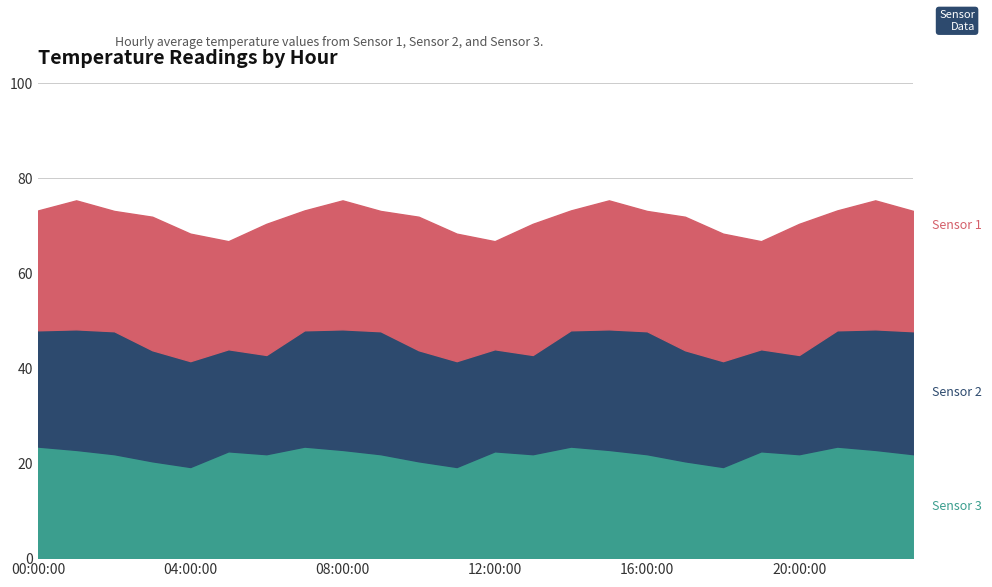

Reading left to right, list all the values displayed in this chart.

Sensor 1: 25.2	27.2	25.3	28.1	26.9	22.8	27.6	25.2	27.2	25.3	28.1	26.9	22.8	27.6	25.2	27.2	25.3	28.1	26.9	22.8	27.6	25.2	27.2	25.3
Sensor 2: 24.5	25.4	25.9	23.4	22.3	21.5	20.9	24.5	25.4	25.9	23.4	22.3	21.5	20.9	24.5	25.4	25.9	23.4	22.3	21.5	20.9	24.5	25.4	25.9
Sensor 3: 23.5	22.8	21.9	20.4	19.2	22.5	21.9	23.5	22.8	21.9	20.4	19.2	22.5	21.9	23.5	22.8	21.9	20.4	19.2	22.5	21.9	23.5	22.8	21.9